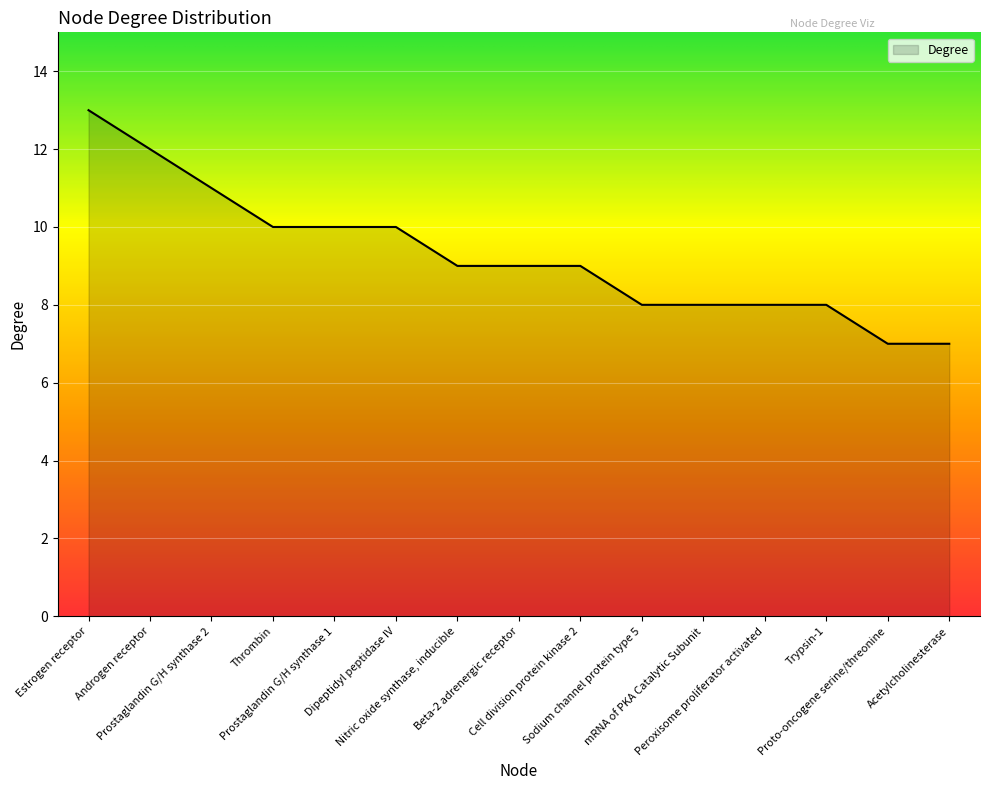

What is the difference between the values at Peroxisome proliferator activated and Prostaglandin G/H synthase 1?

2